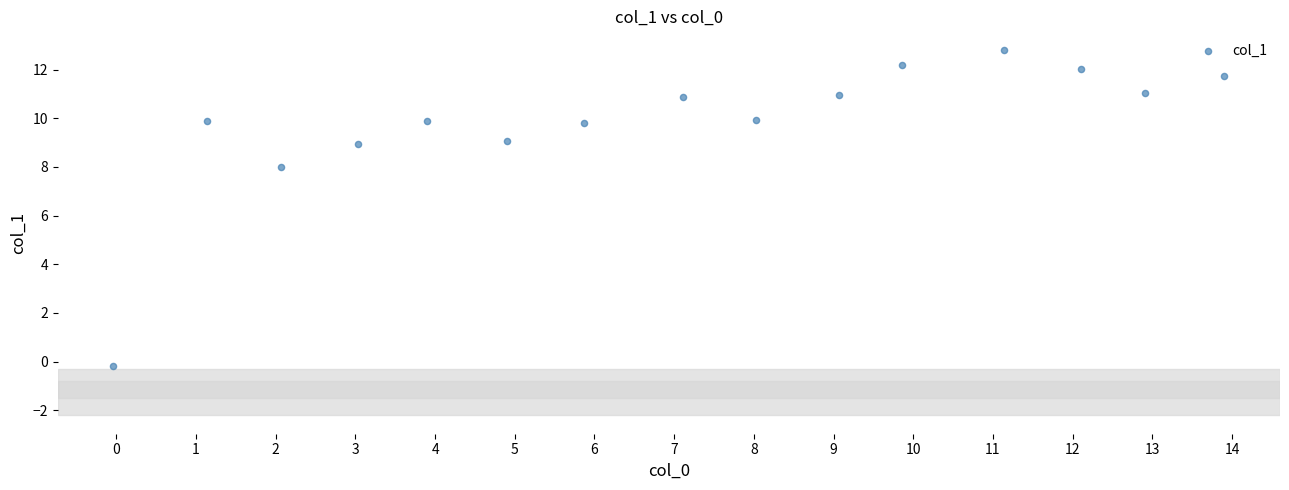

What Y value in the scatter plot is closest to 6?

8.0